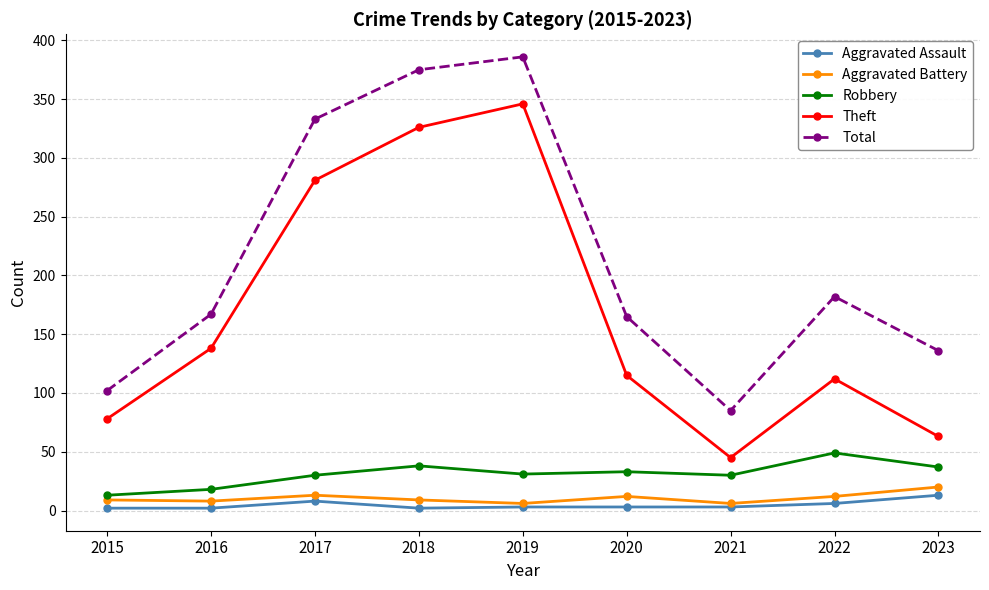

True or false: Robbery and Aggravated Assault intersect in this chart.

False